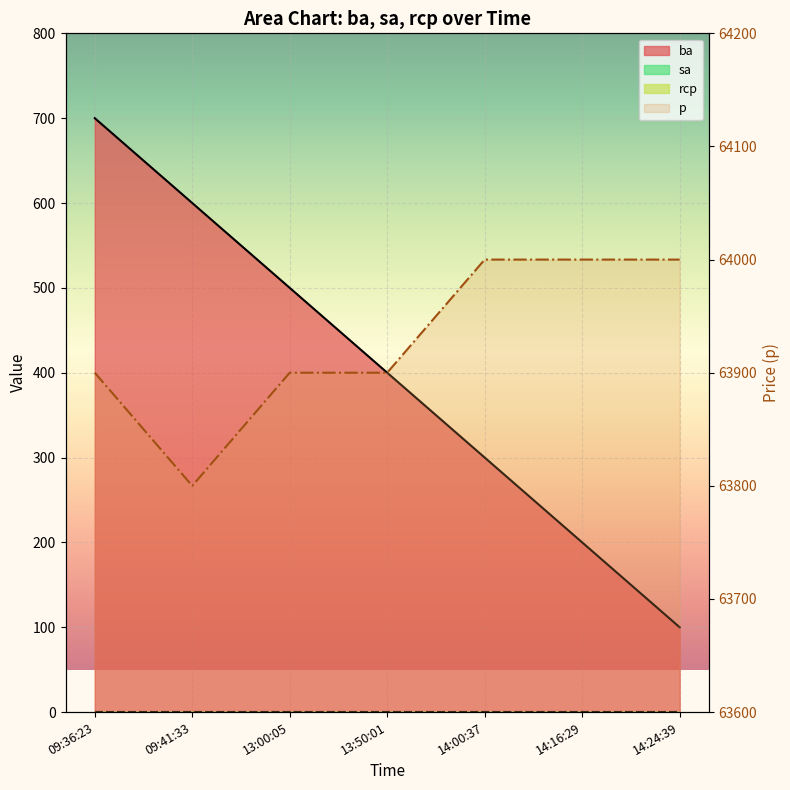

True or false: p and ba intersect in this chart.

False